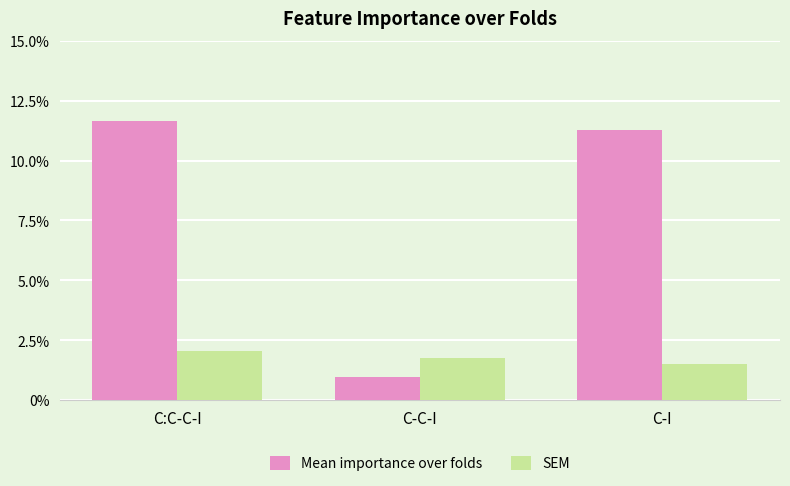

What is the sum of the Mean importance over folds values at C-C-I and C:C-C-I?

0.1